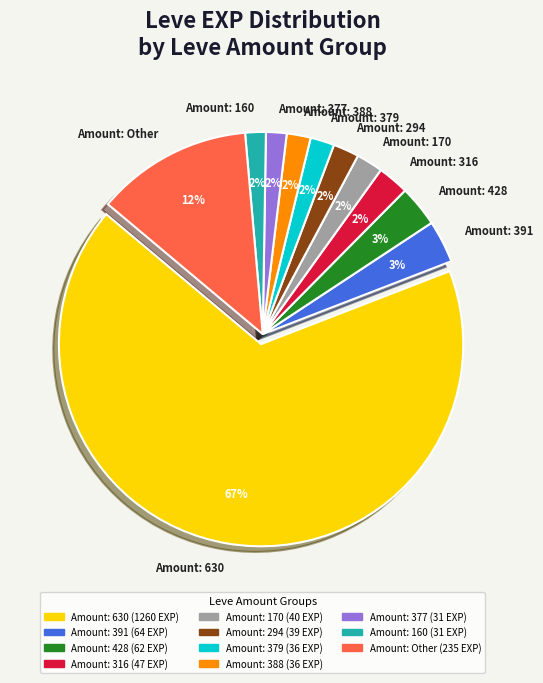

Does Amount: 316 account for over 50% of the chart?

No